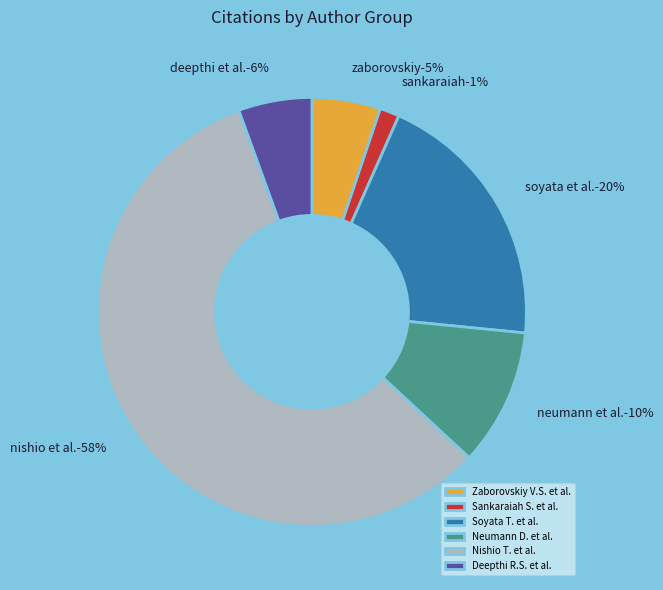

Rank the categories by value from highest to lowest.

Nishio T. et al., Soyata T. et al., Neumann D. et al., Deepthi R.S. et al., Zaborovskiy V.S. et al., Sankaraiah S. et al.